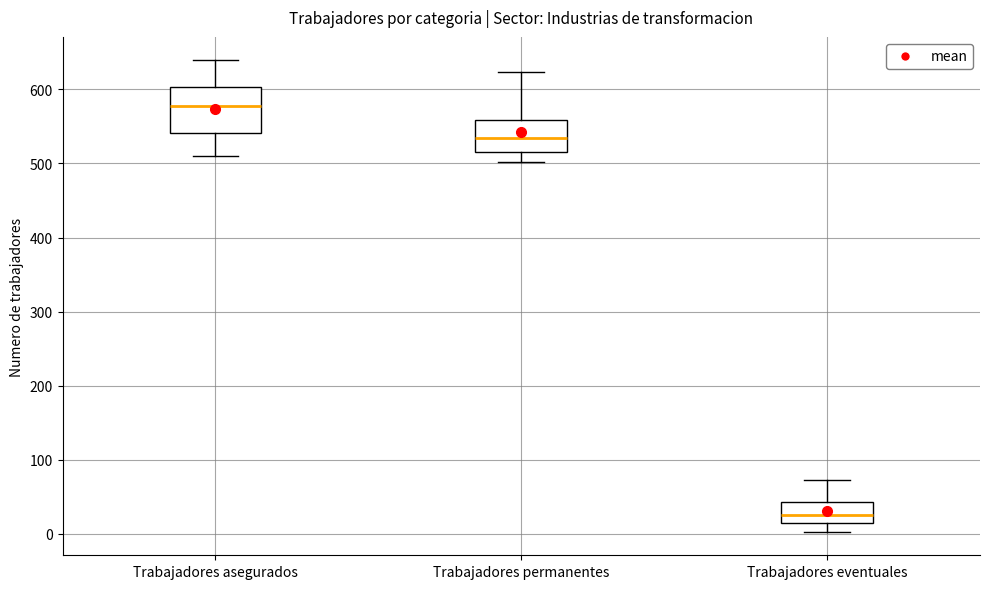

Reading left to right, transcribe this box plot: for each box, give where its median line is, the range the box spans, and where its two whiskers end, as read against the y-axis. The values are not printed on the chart, so give them approximately, as read against the axis.

Trabajadores asegurados: median 580, box 540 to 600, whiskers 510 to 640
Trabajadores permanentes: median 530, box 520 to 560, whiskers 500 to 620
Trabajadores eventuales: median 30, box 10 to 40, whiskers 0 to 70